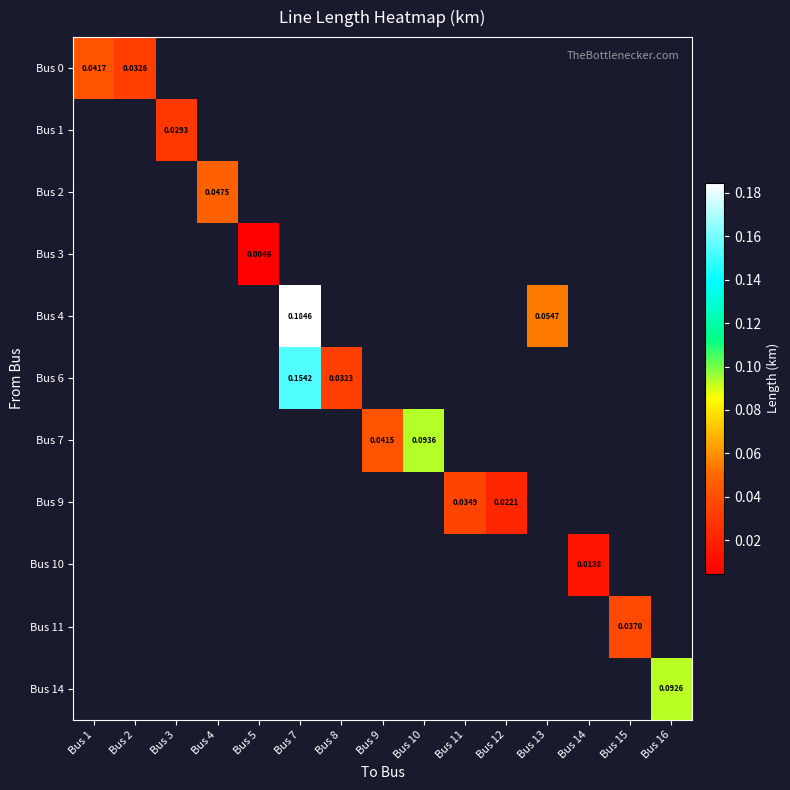

What is the maximum value shown in the chart?

0.2